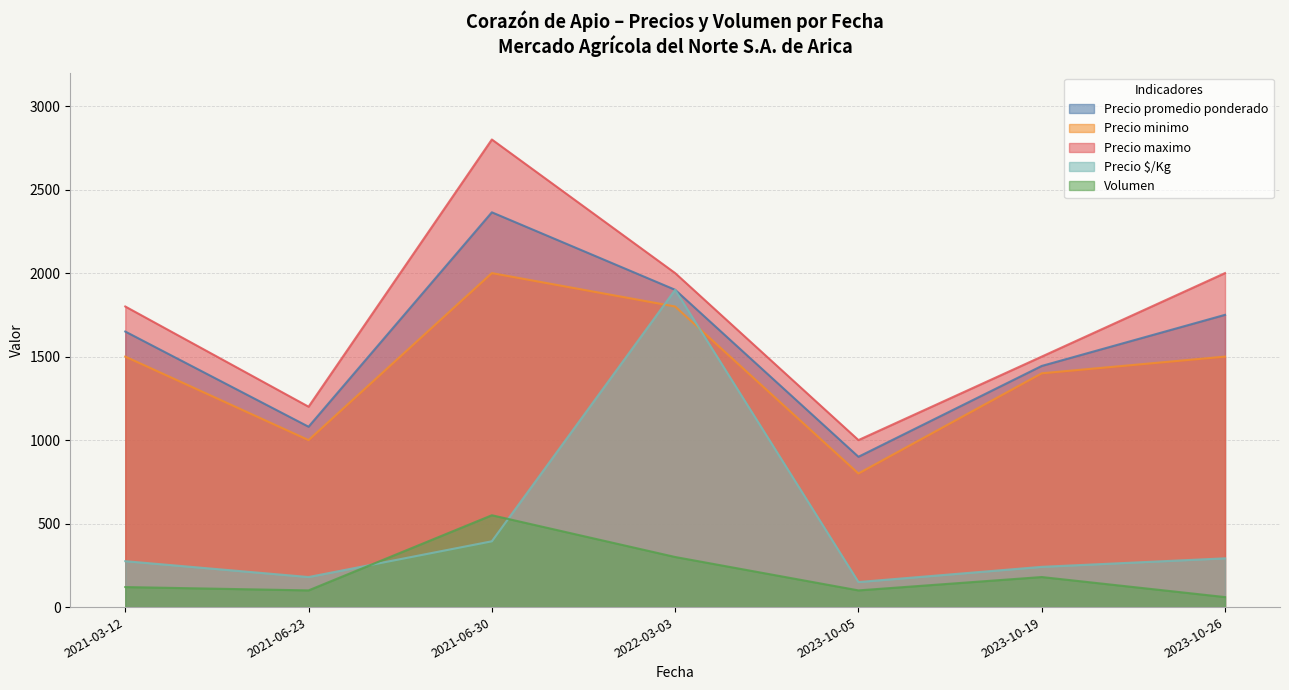

What is the lowest value of the Precio minimo series?

800